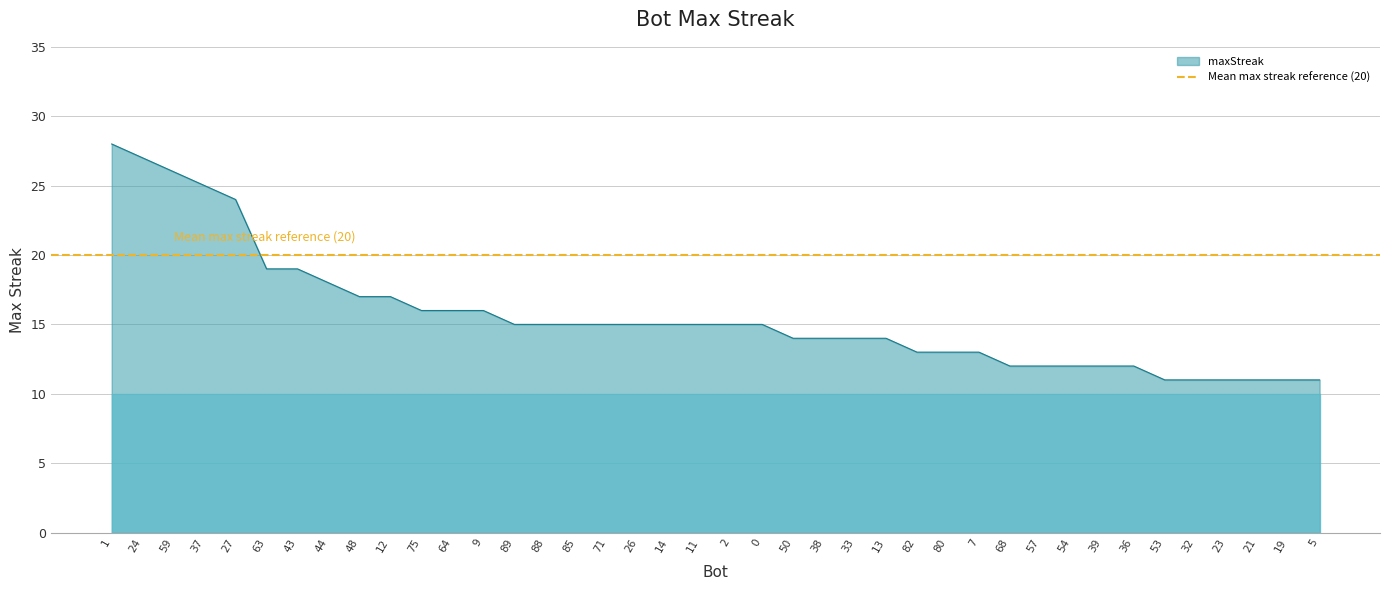

What is the difference between the maximum and minimum values?

17